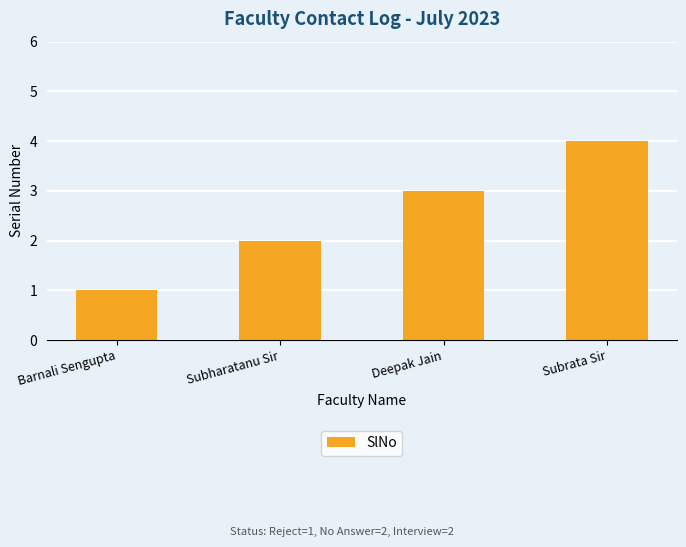

How many data points does each series have?

4